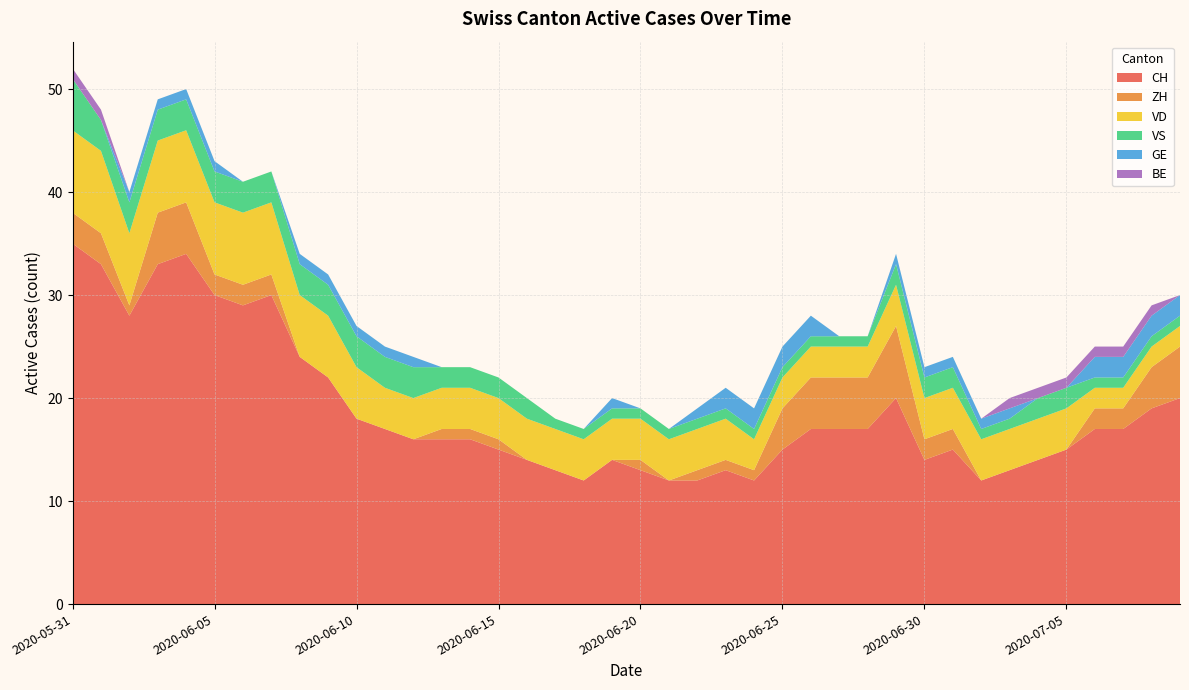

Reading right to left, list all the values displayed in this chart.

CH: 2020-07-09=20	2020-07-08=19	2020-07-07=17	2020-07-06=17	2020-07-05=15	2020-07-04=14	2020-07-03=13	2020-07-02=12	2020-07-01=15	2020-06-30=14	2020-06-29=20	2020-06-28=17	2020-06-27=17	2020-06-26=17	2020-06-25=15	2020-06-24=12	2020-06-23=13	2020-06-22=12	2020-06-21=12	2020-06-20=13	2020-06-19=14	2020-06-18=12	2020-06-17=13	2020-06-16=14	2020-06-15=15	2020-06-14=16	2020-06-13=16	2020-06-12=16	2020-06-11=17	2020-06-10=18	2020-06-09=22	2020-06-08=24	2020-06-07=30	2020-06-06=29	2020-06-05=30	2020-06-04=34	2020-06-03=33	2020-06-02=28	2020-06-01=33	2020-05-31=35
ZH: 2020-07-09=5	2020-07-08=4	2020-07-07=2	2020-07-06=2	2020-07-05=0	2020-07-04=0	2020-07-03=0	2020-07-02=0	2020-07-01=2	2020-06-30=2	2020-06-29=7	2020-06-28=5	2020-06-27=5	2020-06-26=5	2020-06-25=4	2020-06-24=1	2020-06-23=1	2020-06-22=1	2020-06-21=0	2020-06-20=1	2020-06-19=0	2020-06-18=0	2020-06-17=0	2020-06-16=0	2020-06-15=1	2020-06-14=1	2020-06-13=1	2020-06-12=0	2020-06-11=0	2020-06-10=0	2020-06-09=0	2020-06-08=0	2020-06-07=2	2020-06-06=2	2020-06-05=2	2020-06-04=5	2020-06-03=5	2020-06-02=1	2020-06-01=3	2020-05-31=3
VD: 2020-07-09=2	2020-07-08=2	2020-07-07=2	2020-07-06=2	2020-07-05=4	2020-07-04=4	2020-07-03=4	2020-07-02=4	2020-07-01=4	2020-06-30=4	2020-06-29=4	2020-06-28=3	2020-06-27=3	2020-06-26=3	2020-06-25=3	2020-06-24=3	2020-06-23=4	2020-06-22=4	2020-06-21=4	2020-06-20=4	2020-06-19=4	2020-06-18=4	2020-06-17=4	2020-06-16=4	2020-06-15=4	2020-06-14=4	2020-06-13=4	2020-06-12=4	2020-06-11=4	2020-06-10=5	2020-06-09=6	2020-06-08=6	2020-06-07=7	2020-06-06=7	2020-06-05=7	2020-06-04=7	2020-06-03=7	2020-06-02=7	2020-06-01=8	2020-05-31=8
VS: 2020-07-09=1	2020-07-08=1	2020-07-07=1	2020-07-06=1	2020-07-05=2	2020-07-04=2	2020-07-03=1	2020-07-02=1	2020-07-01=2	2020-06-30=2	2020-06-29=2	2020-06-28=1	2020-06-27=1	2020-06-26=1	2020-06-25=1	2020-06-24=1	2020-06-23=1	2020-06-22=1	2020-06-21=1	2020-06-20=1	2020-06-19=1	2020-06-18=1	2020-06-17=1	2020-06-16=2	2020-06-15=2	2020-06-14=2	2020-06-13=2	2020-06-12=3	2020-06-11=3	2020-06-10=3	2020-06-09=3	2020-06-08=3	2020-06-07=3	2020-06-06=3	2020-06-05=3	2020-06-04=3	2020-06-03=3	2020-06-02=3	2020-06-01=3	2020-05-31=5
GE: 2020-07-09=2	2020-07-08=2	2020-07-07=2	2020-07-06=2	2020-07-05=0	2020-07-04=0	2020-07-03=1	2020-07-02=1	2020-07-01=1	2020-06-30=1	2020-06-29=1	2020-06-28=0	2020-06-27=0	2020-06-26=2	2020-06-25=2	2020-06-24=2	2020-06-23=2	2020-06-22=1	2020-06-21=0	2020-06-20=0	2020-06-19=1	2020-06-18=0	2020-06-17=0	2020-06-16=0	2020-06-15=0	2020-06-14=0	2020-06-13=0	2020-06-12=1	2020-06-11=1	2020-06-10=1	2020-06-09=1	2020-06-08=1	2020-06-07=0	2020-06-06=0	2020-06-05=1	2020-06-04=1	2020-06-03=1	2020-06-02=1	2020-06-01=0	2020-05-31=0
BE: 2020-07-09=0	2020-07-08=1	2020-07-07=1	2020-07-06=1	2020-07-05=1	2020-07-04=1	2020-07-03=1	2020-07-02=0	2020-07-01=0	2020-06-30=0	2020-06-29=0	2020-06-28=0	2020-06-27=0	2020-06-26=0	2020-06-25=0	2020-06-24=0	2020-06-23=0	2020-06-22=0	2020-06-21=0	2020-06-20=0	2020-06-19=0	2020-06-18=0	2020-06-17=0	2020-06-16=0	2020-06-15=0	2020-06-14=0	2020-06-13=0	2020-06-12=0	2020-06-11=0	2020-06-10=0	2020-06-09=0	2020-06-08=0	2020-06-07=0	2020-06-06=0	2020-06-05=0	2020-06-04=0	2020-06-03=0	2020-06-02=0	2020-06-01=1	2020-05-31=1